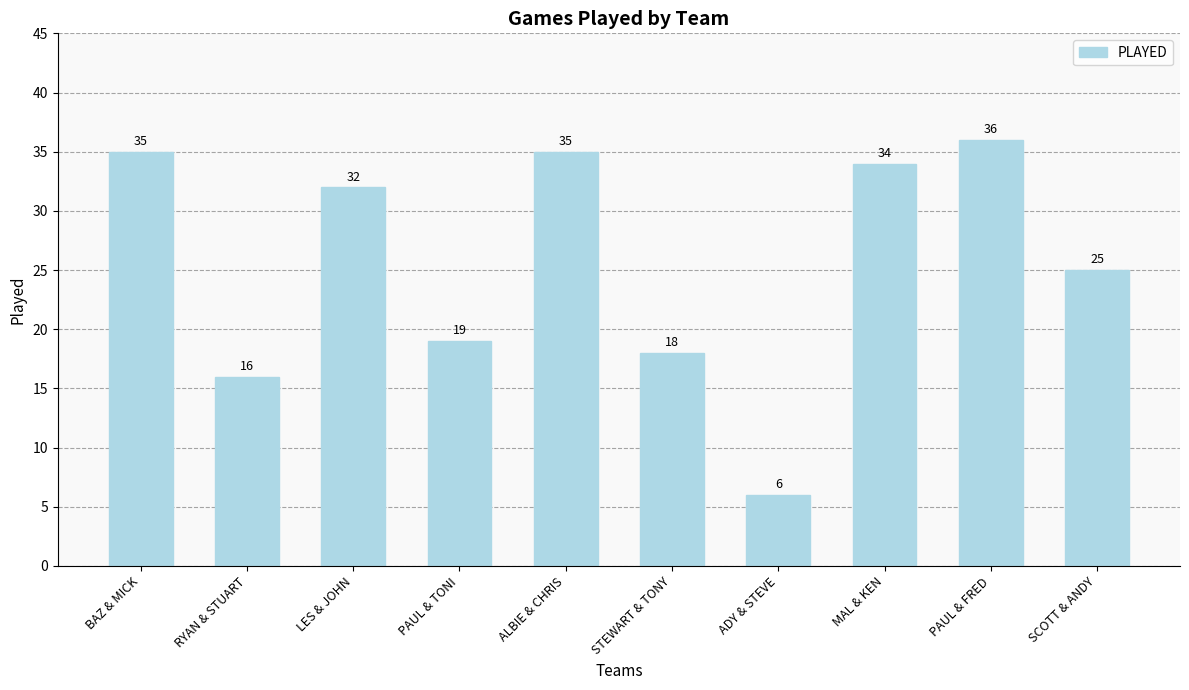

Are the bars horizontal?

No